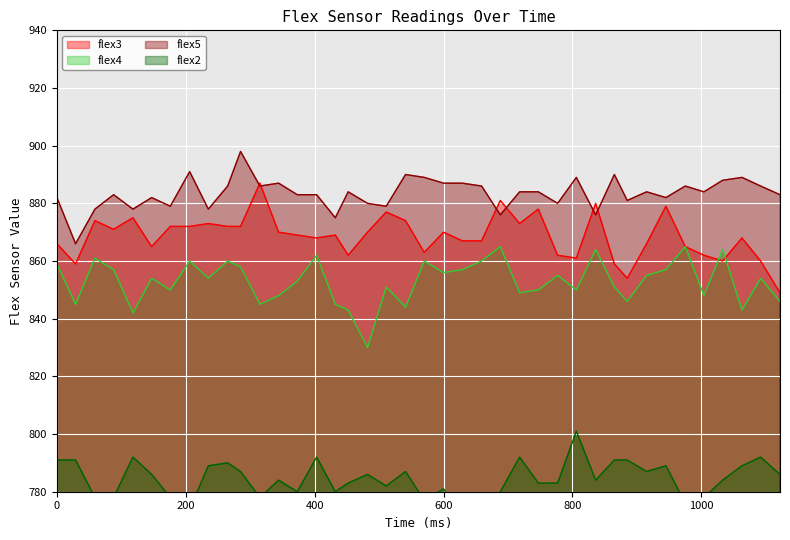

How many distinct data groups are displayed?

4